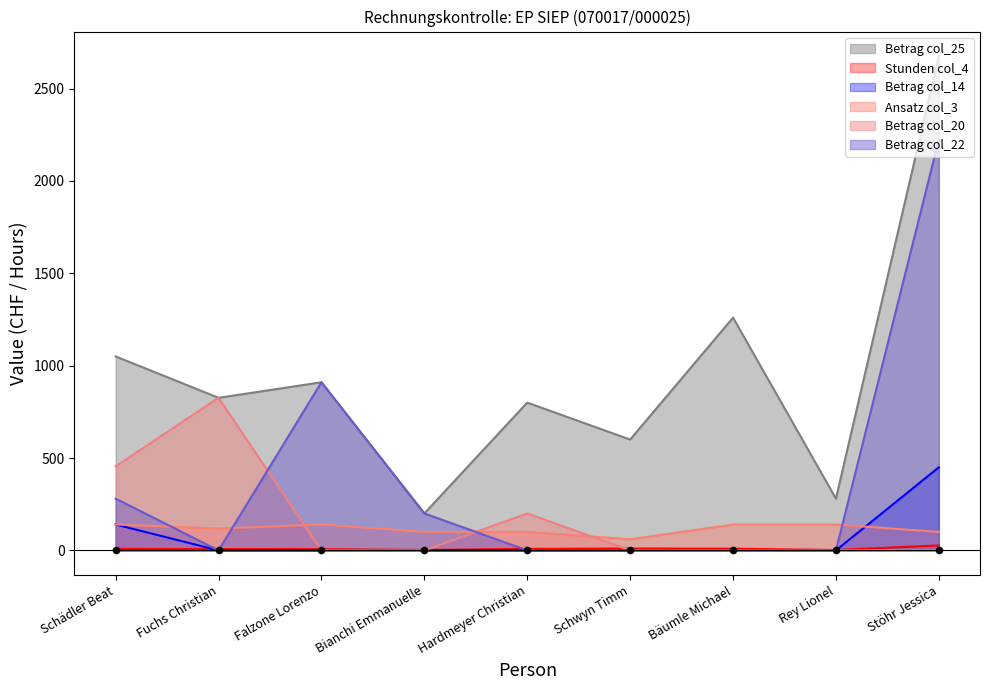

Which series has the largest total across all categories?

Betrag col_25